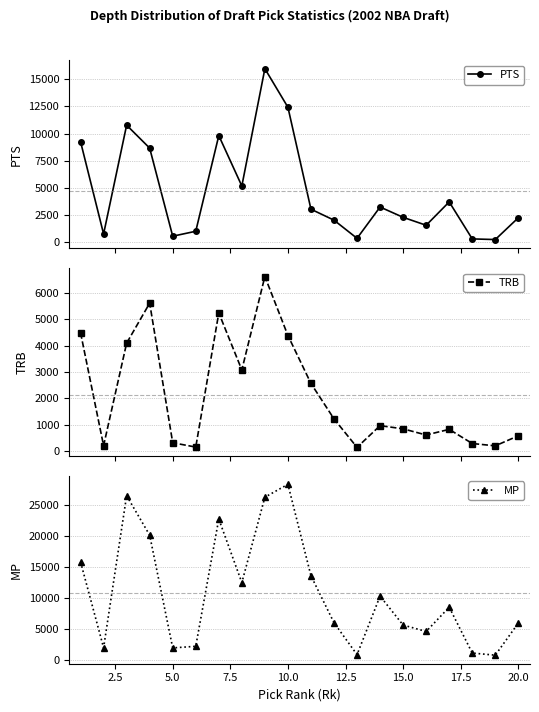

How many interior local peaks does the TRB series have?

5